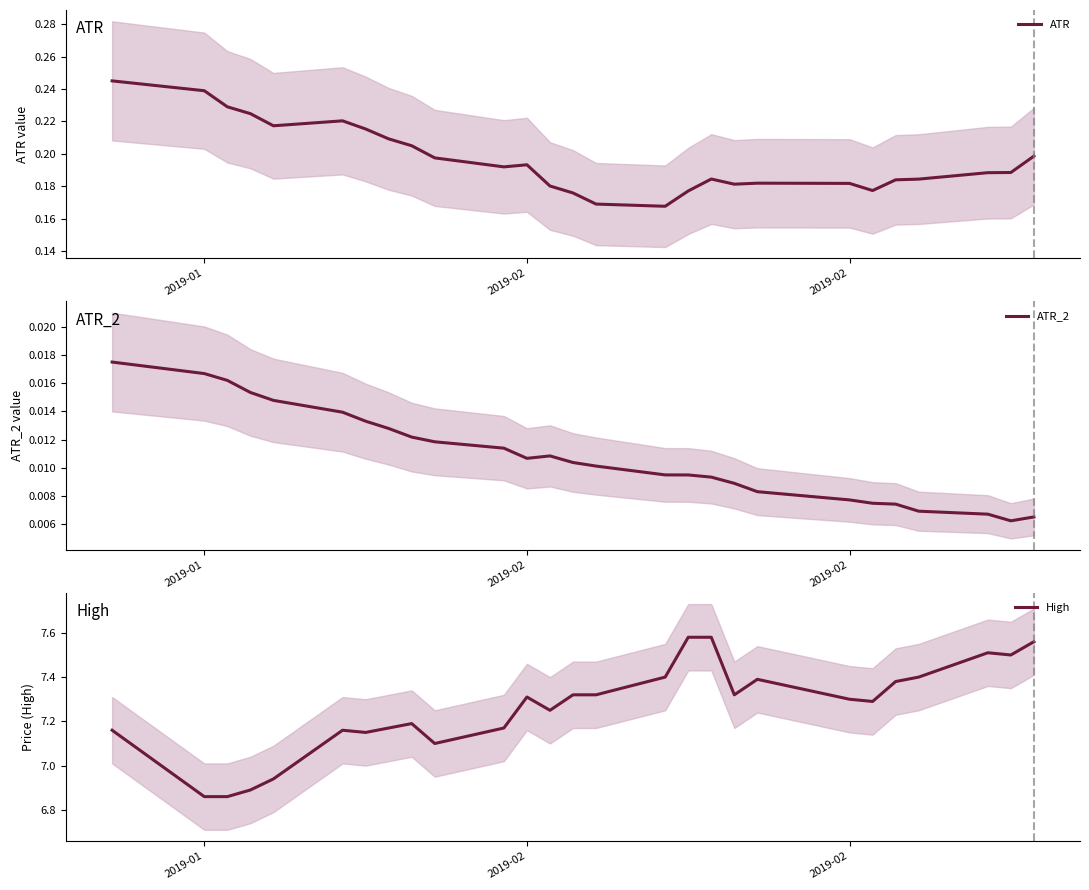

Which series has the largest range (max minus min)?

High